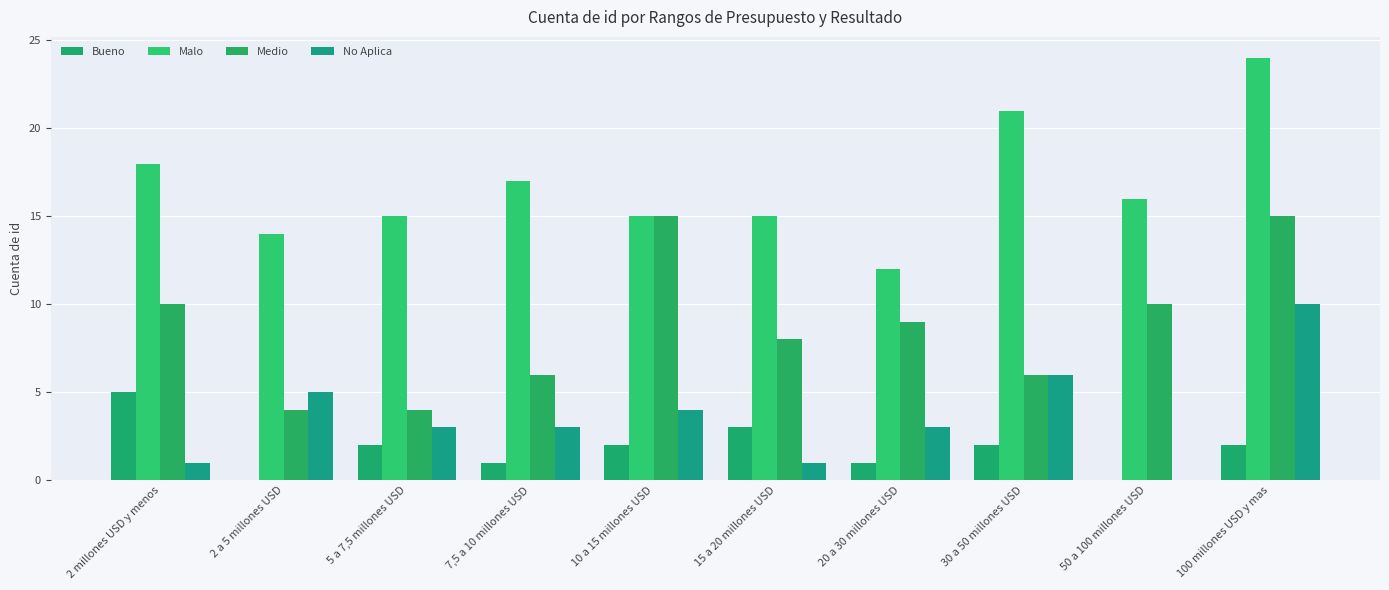

True or false: Malo has a value of 21 at 10 a 15 millones USD.

False